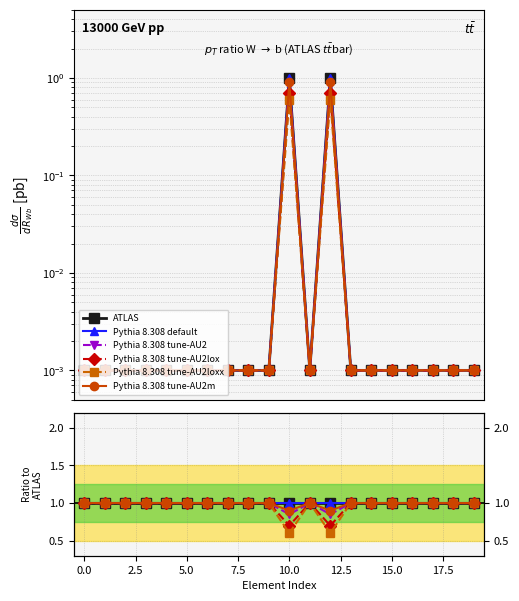

The value of Pythia 8.308 tune-AU2 at 14 is 1.0. True or false?

True